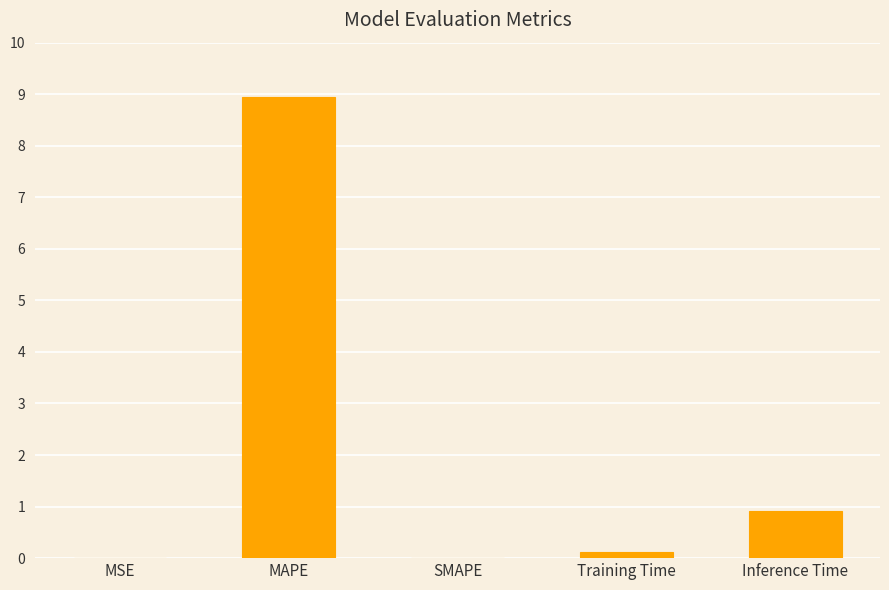

Between Training Time and MAPE, which is larger?

MAPE